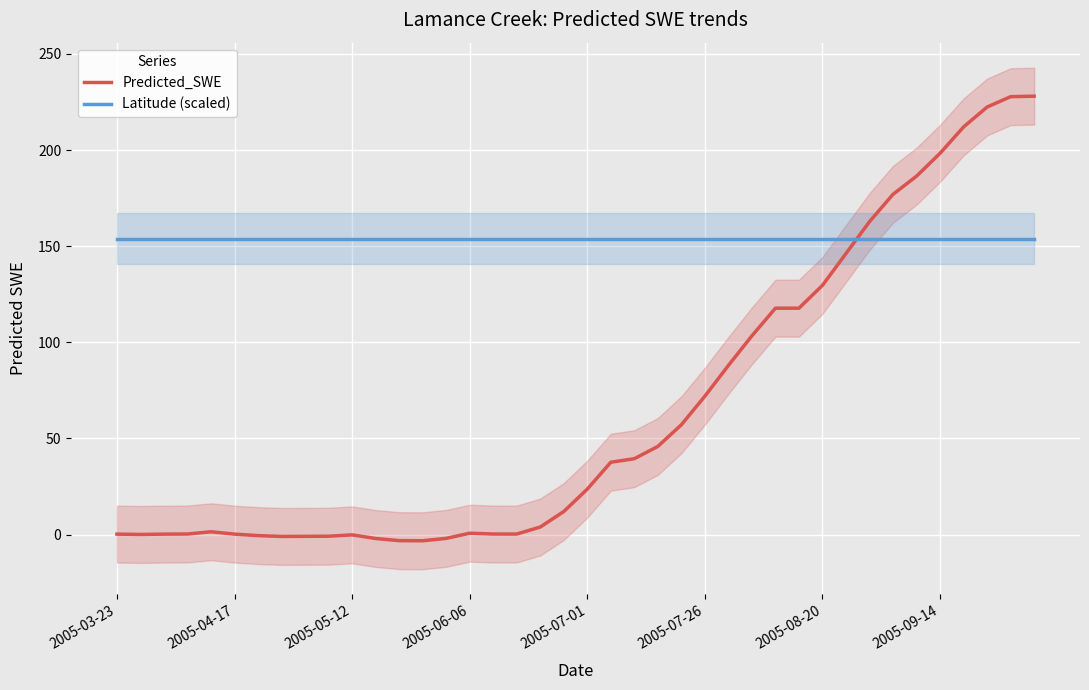

What is the total value across all series at 33?

330.9